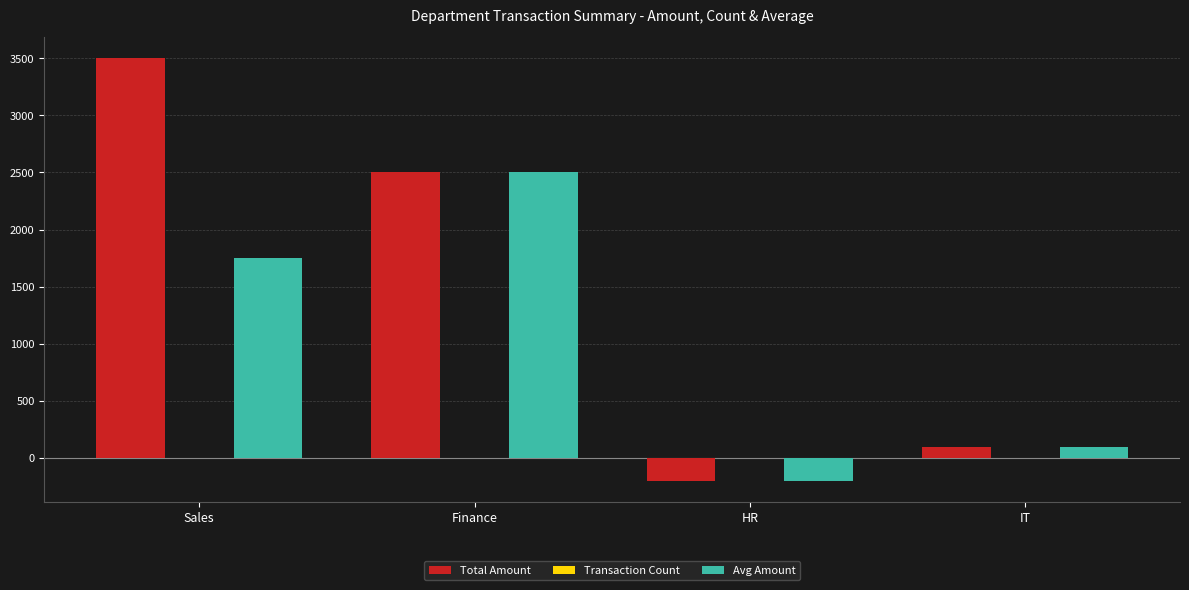

Which series has the widest spread of values?

Total Amount